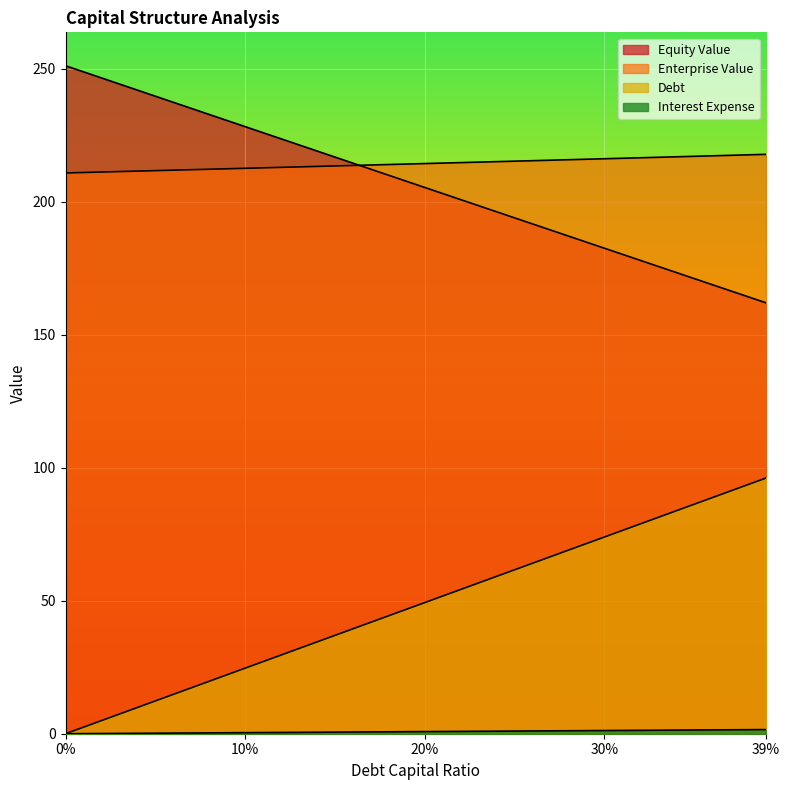

True or false: debt and debt_capital cross at least once.

False